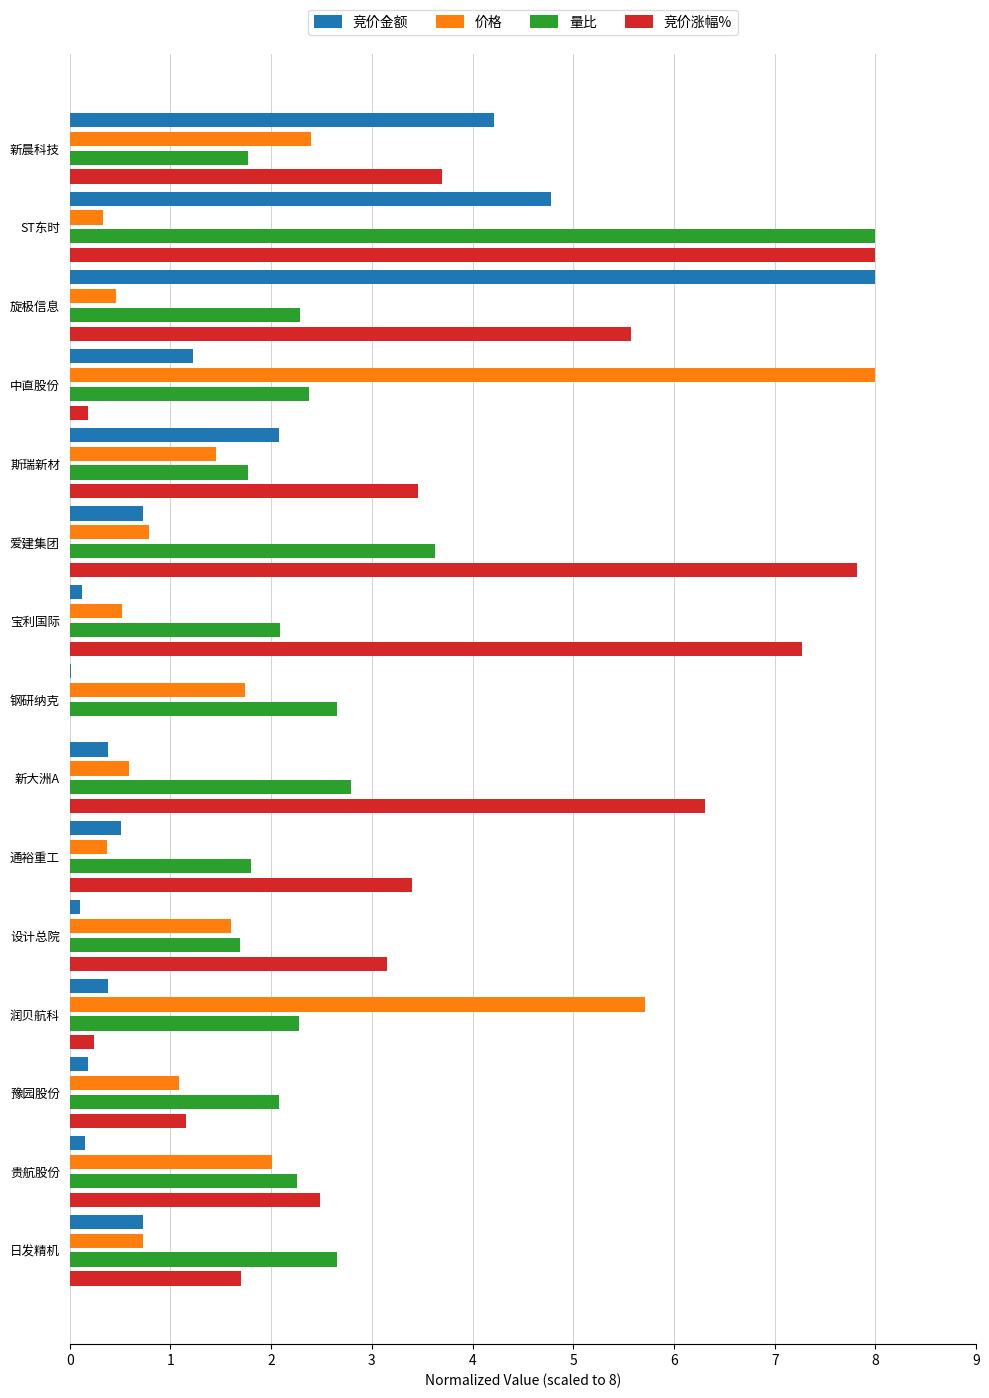

What is the sum of all 竞价金额 values?

23.6